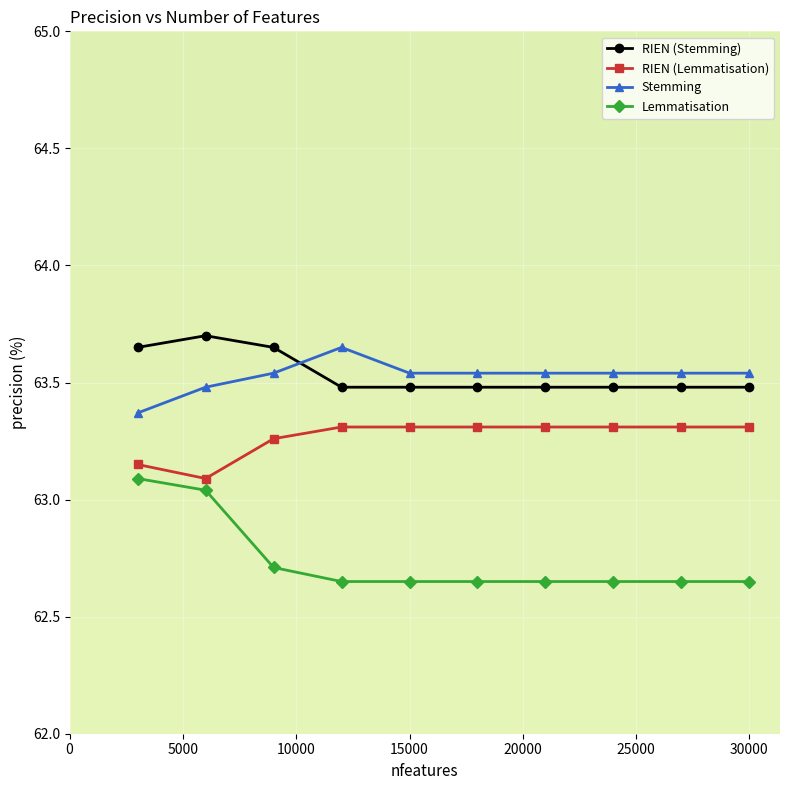

At how many categories does at least one series exceed 62?

10